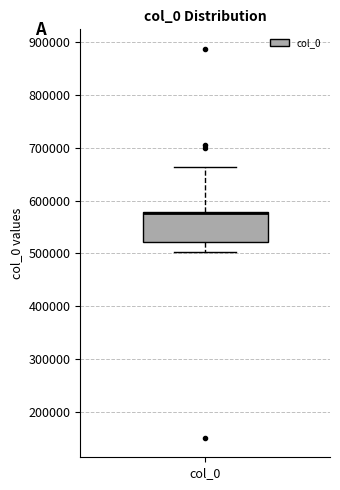

Where does the lower whisker of the box for col_0 end on the y-axis? The values are not printed on the chart, so give them approximately, as read against the axis.

500000